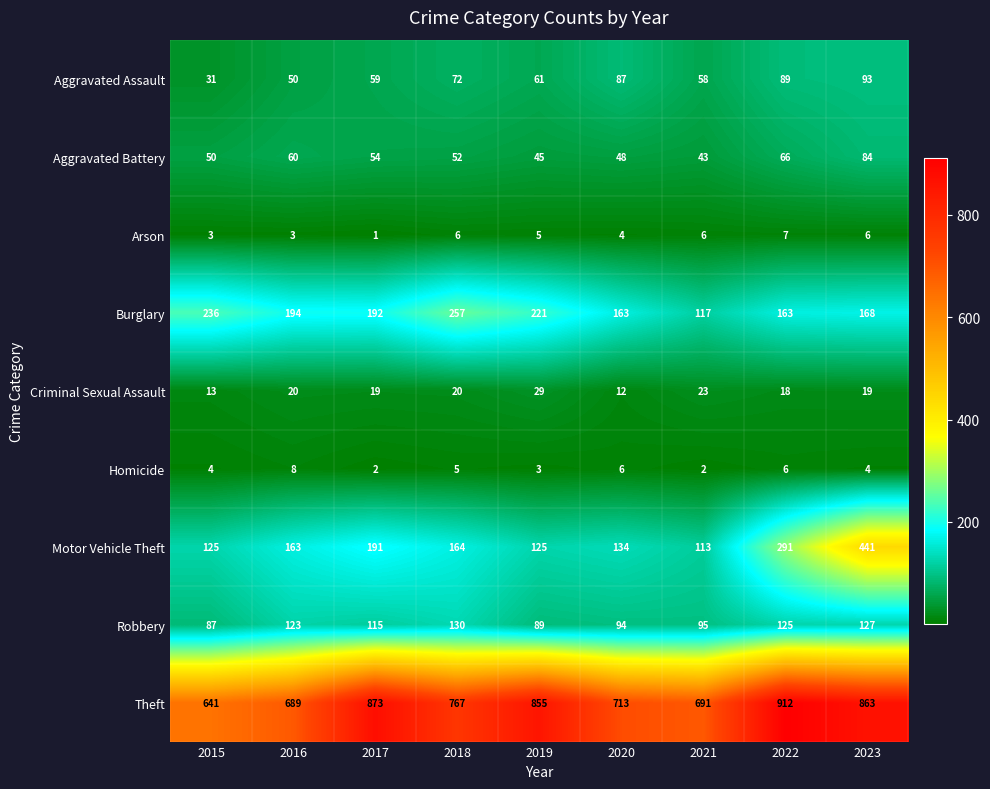

What is the average value of the Motor Vehicle Theft series?

194